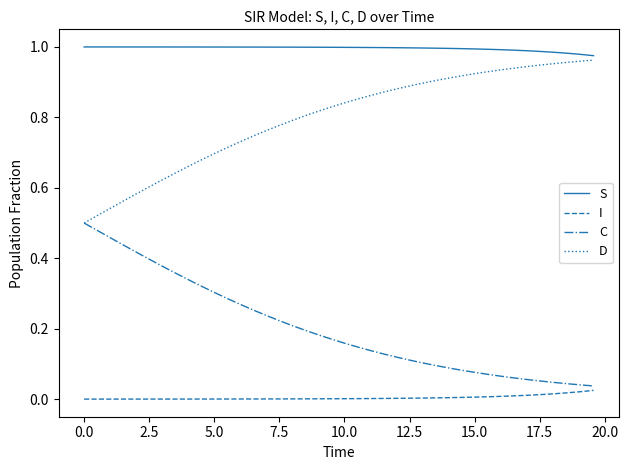

Which series has the largest total across all categories?

S